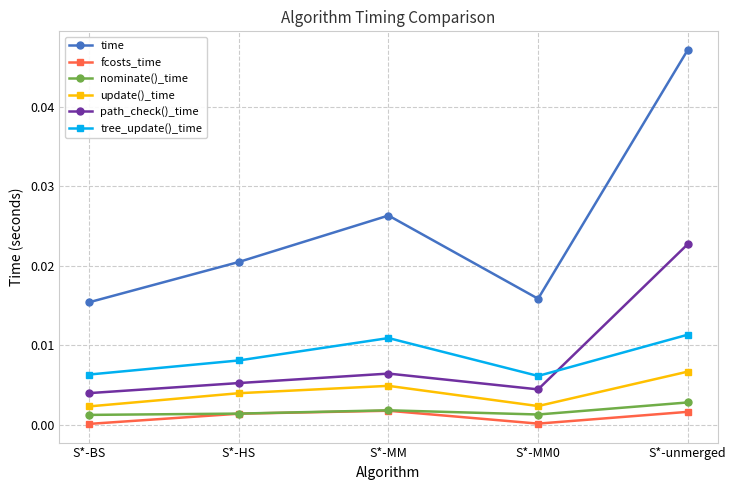

Which category has the highest value across all series?

S*-unmerged